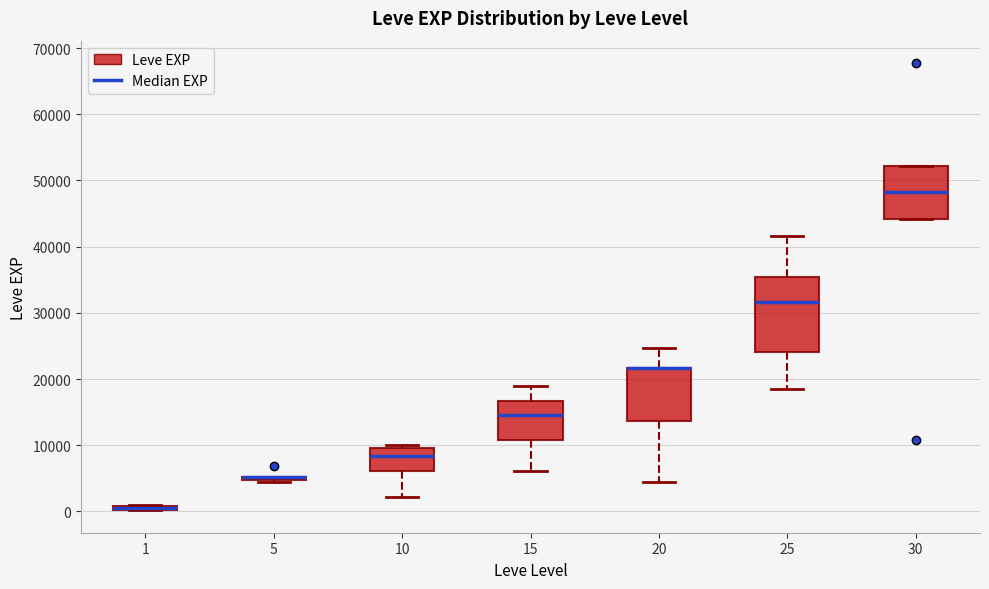

Comparing the boxes themselves (not the whiskers), which one is the tallest?

25